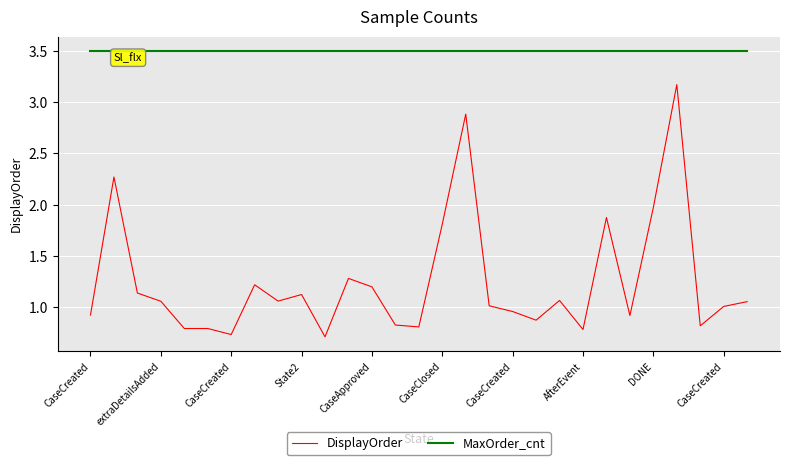

Which series has the widest spread of values?

DisplayOrder